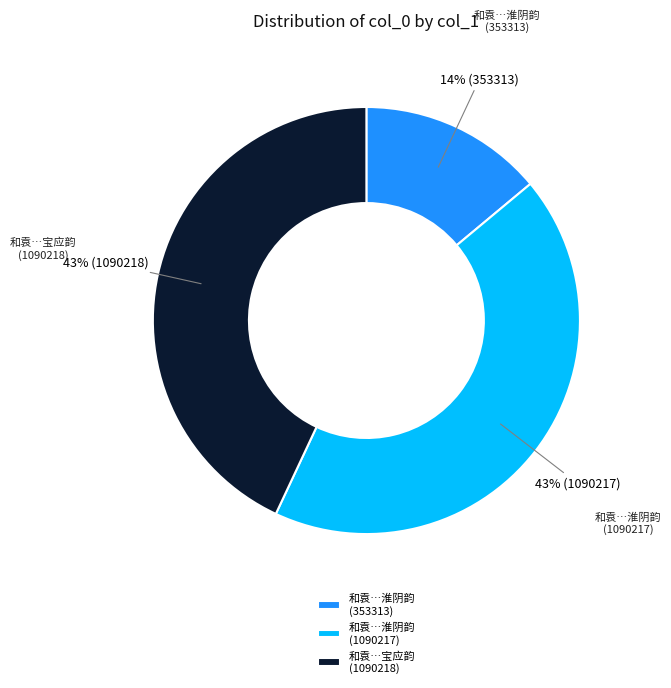

Approximately how many times larger is the value at 和袁…淮阴韵 (1090217) compared to 和袁…淮阴韵 (353313)?

3.1